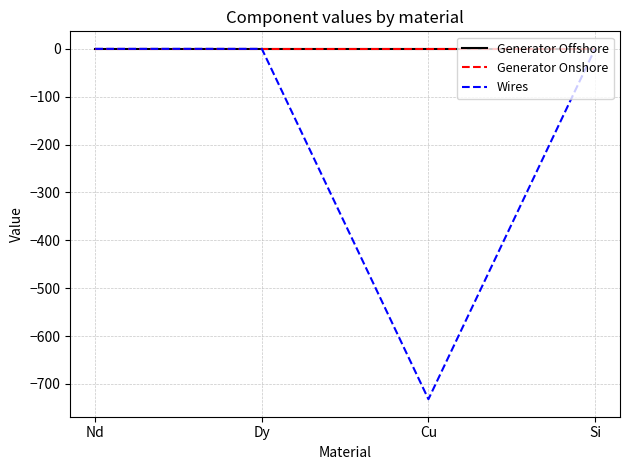

What is the sum of all Wires values?

-731.9